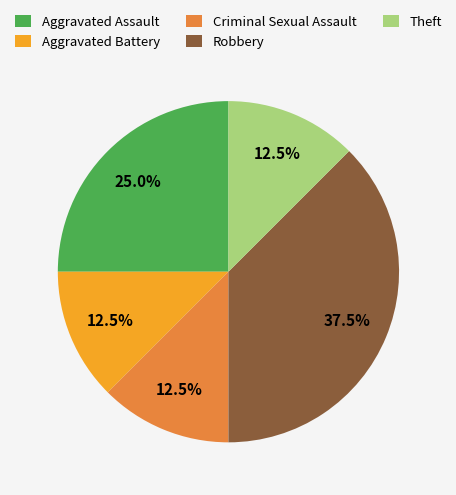

How many slices are in this pie chart?

5